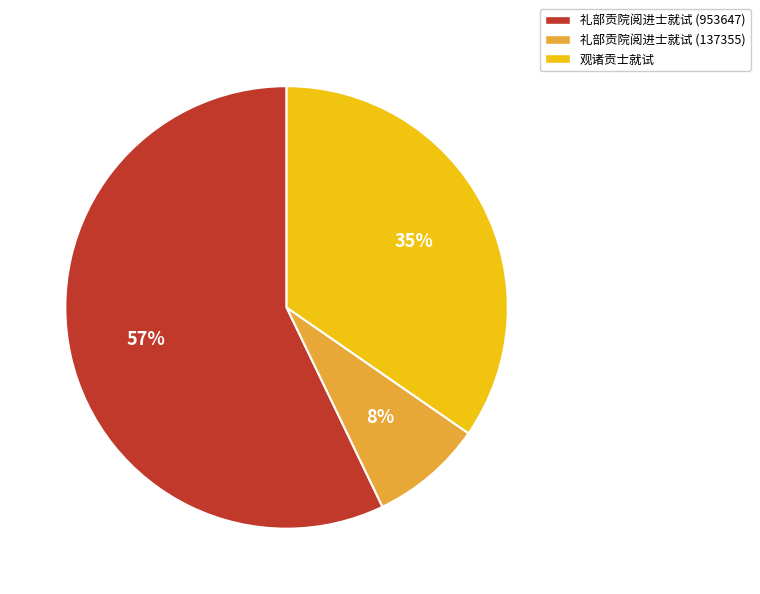

What percentage is the 观诸贡士就试 slice, to the nearest percent?

35%